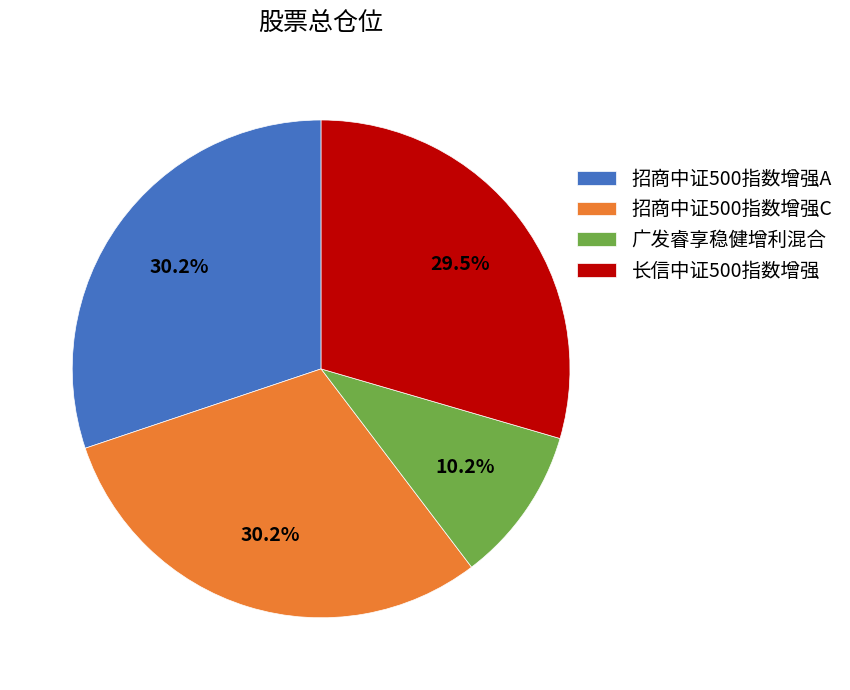

To the nearest percent, what is the difference between the largest and smallest slice percentages?

20%